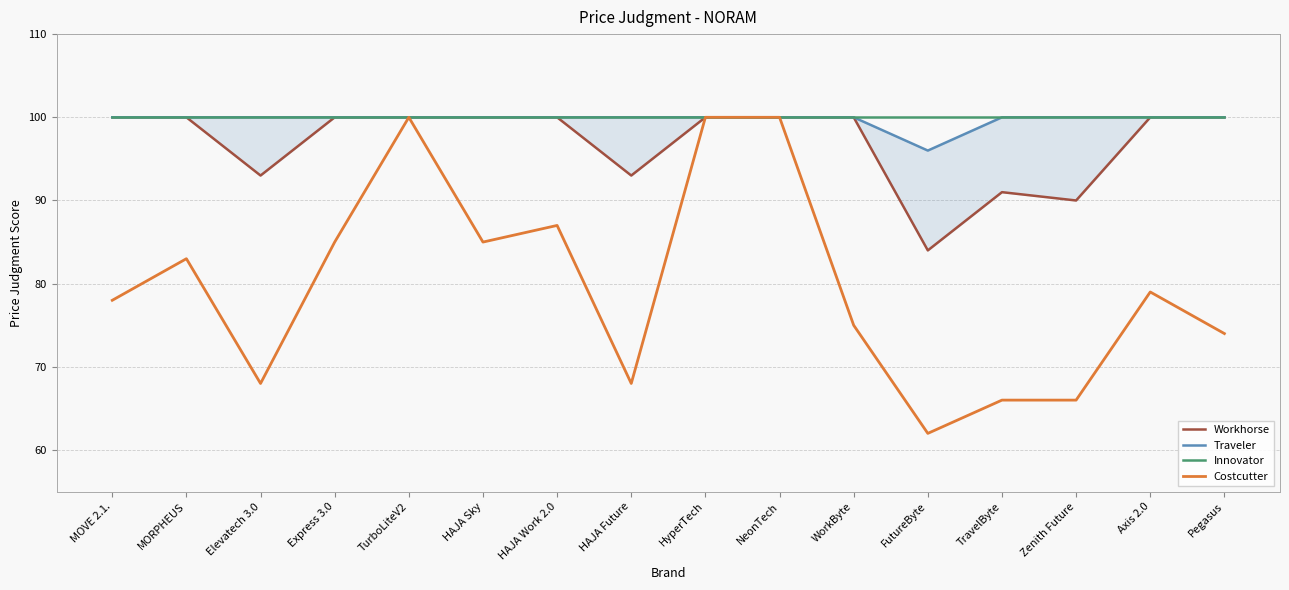

Which has a higher value, TurboLiteV2 or MOVE 2.1.?

TurboLiteV2